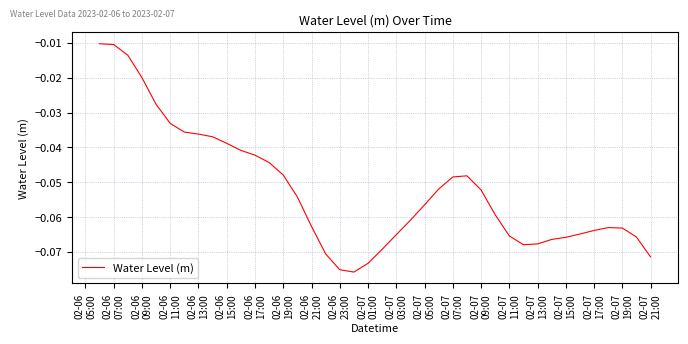

How many lines are shown in the chart?

1